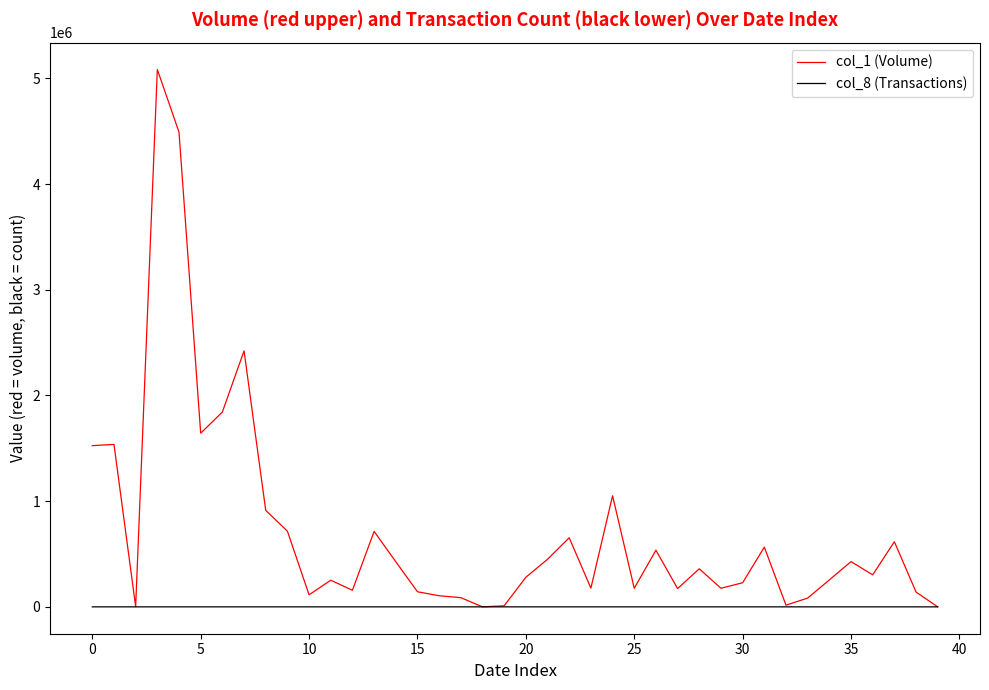

Which series has the largest total across all categories?

col_1 (Volume)